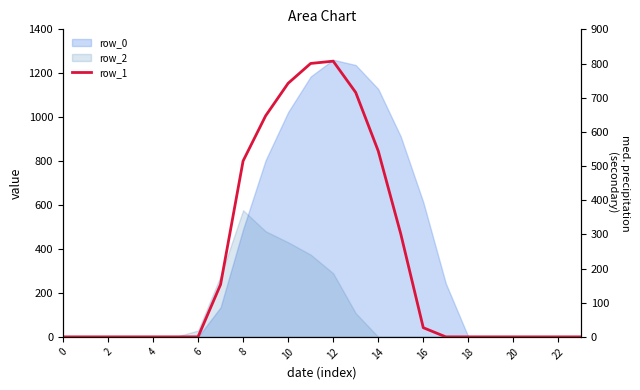

At which category does the data reach its first local peak?

12